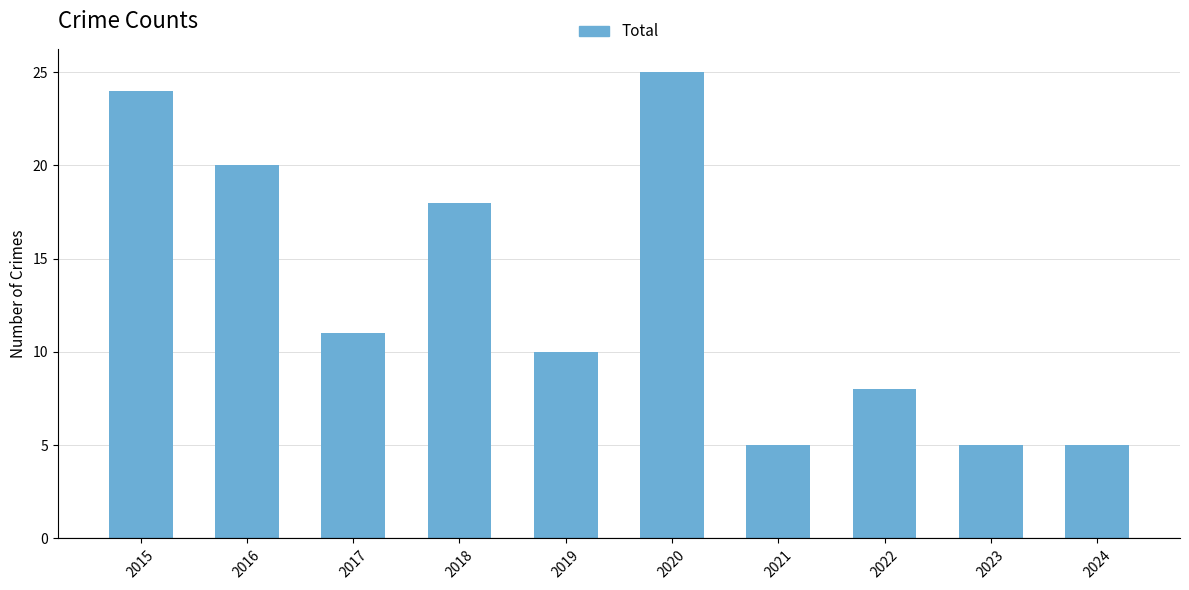

True or false: the data shows 8 at 2020.

False